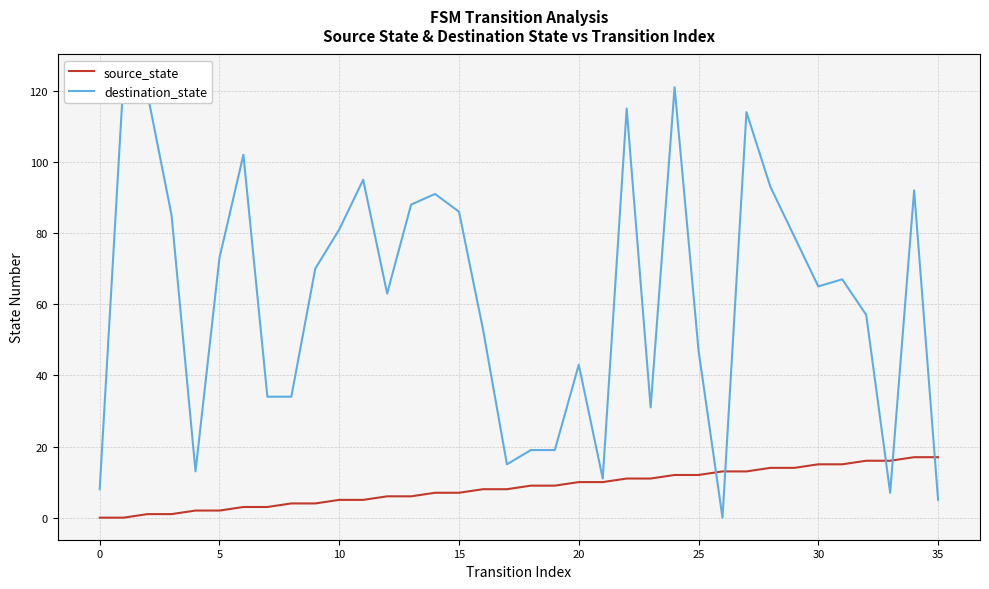

How many data points in source_state are above 9?

16